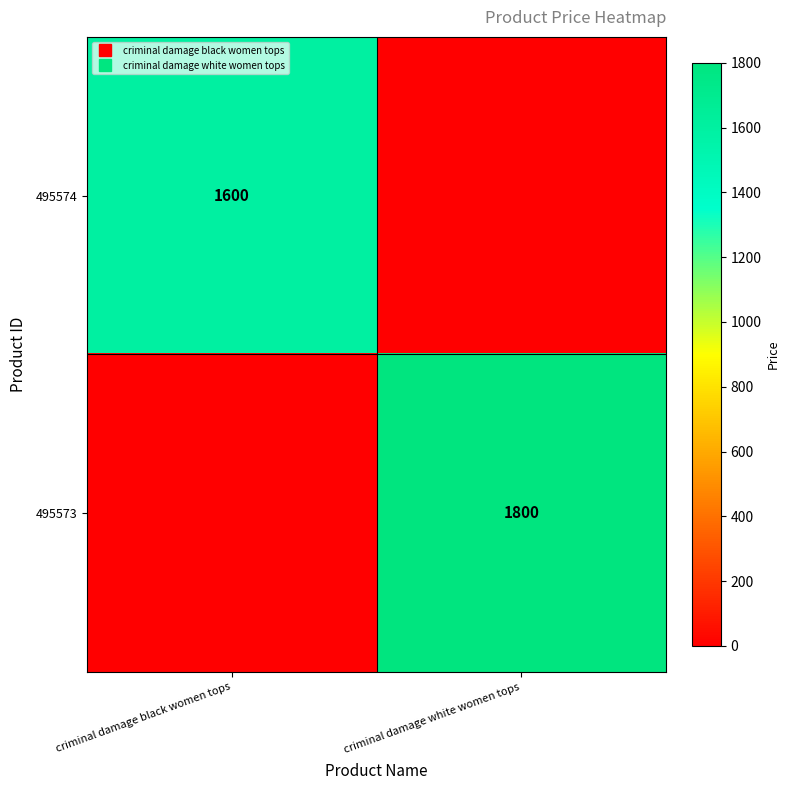

The 495574 series shows 1600 at criminal damage black women tops. True or false?

True